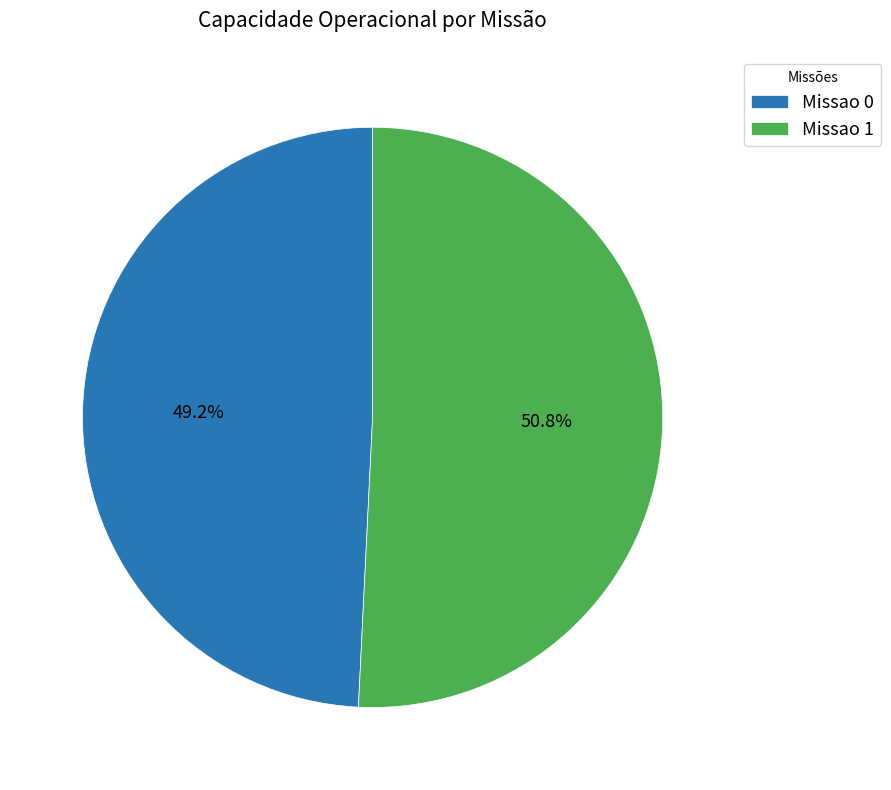

To the nearest percent, what percentage of the pie is Missao 1?

51%